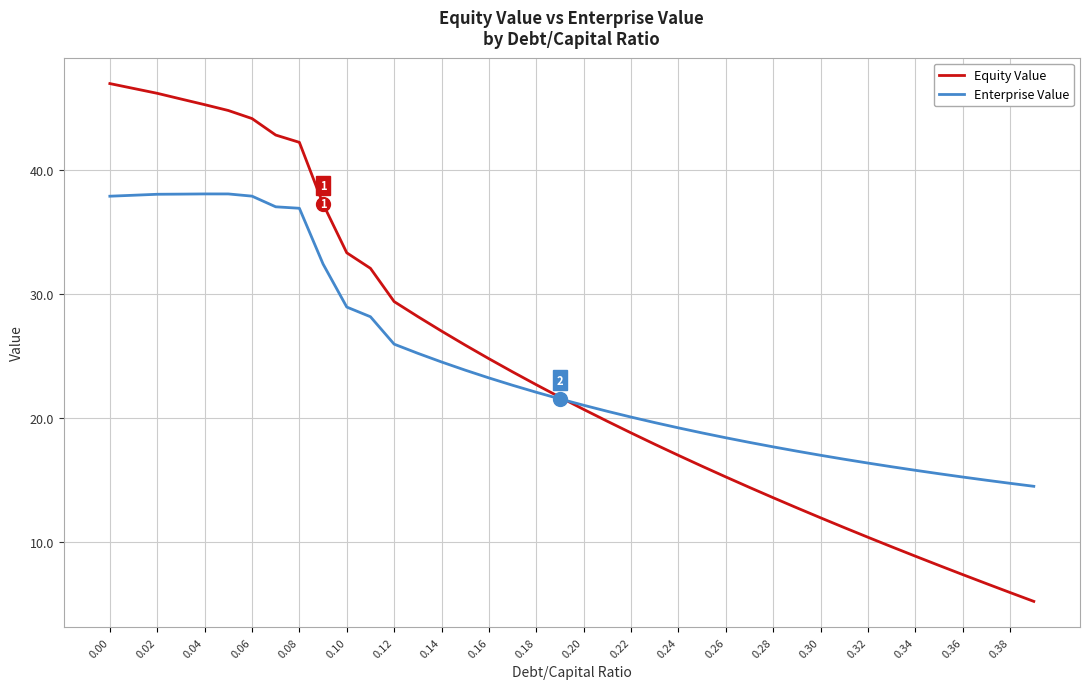

List the series in order of their peak value, highest first.

Equity Value, Enterprise Value